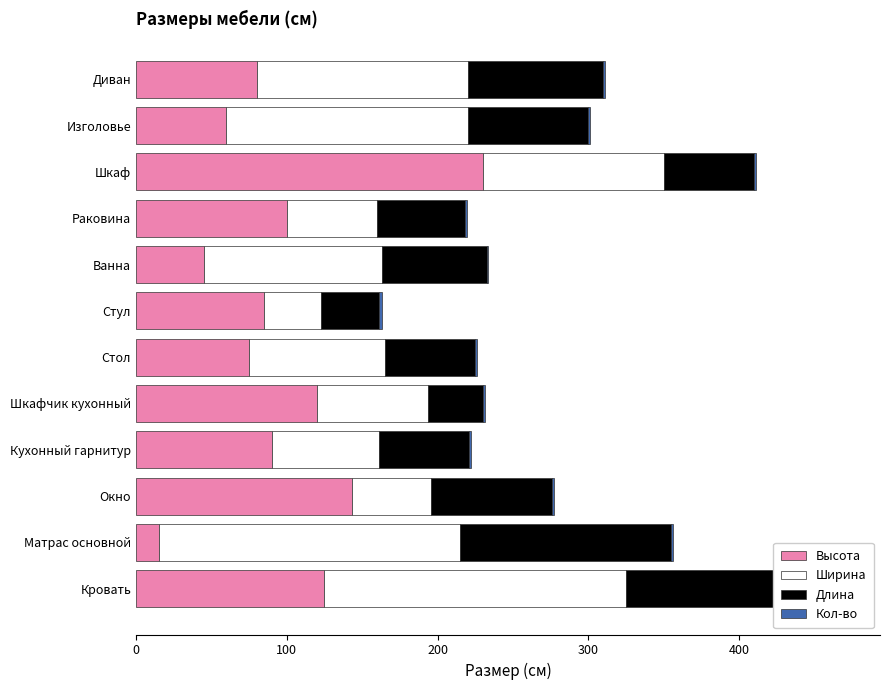

How many data points does each series have?

12